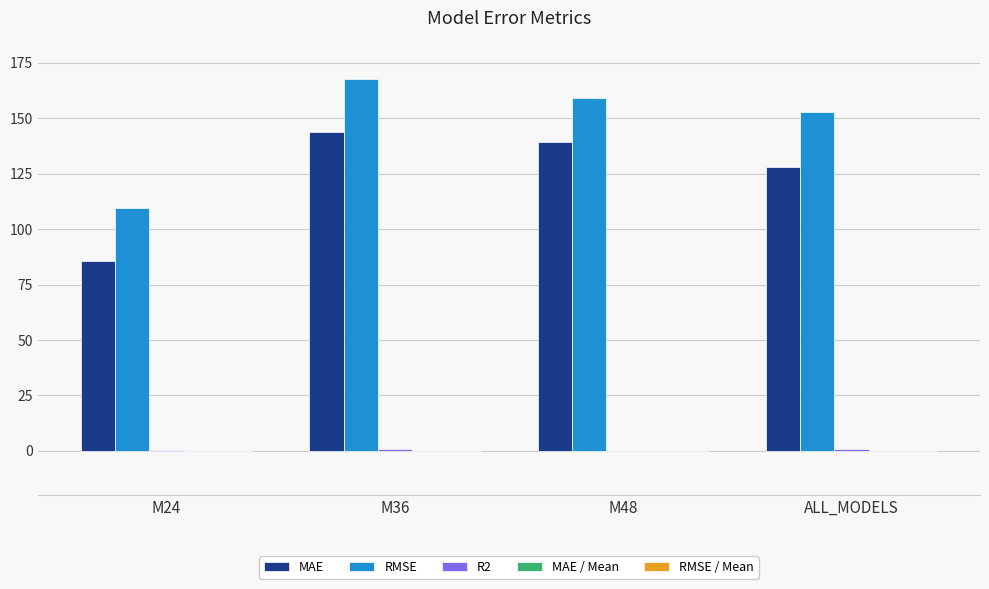

Which category has the highest value across all series?

M36